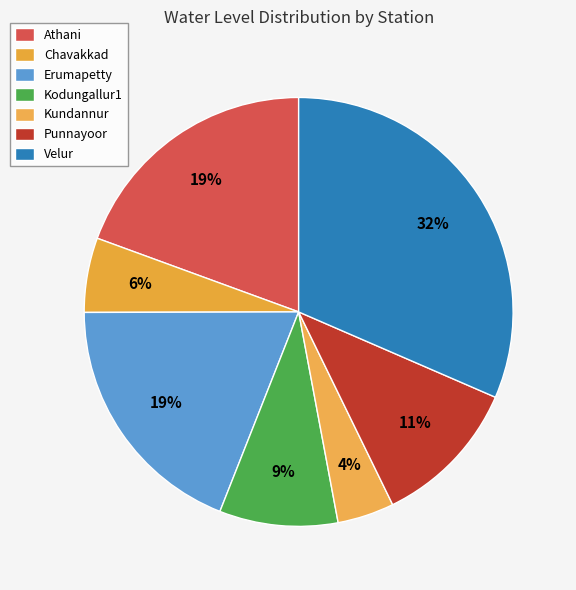

Which has a higher value, Velur or Punnayoor?

Velur